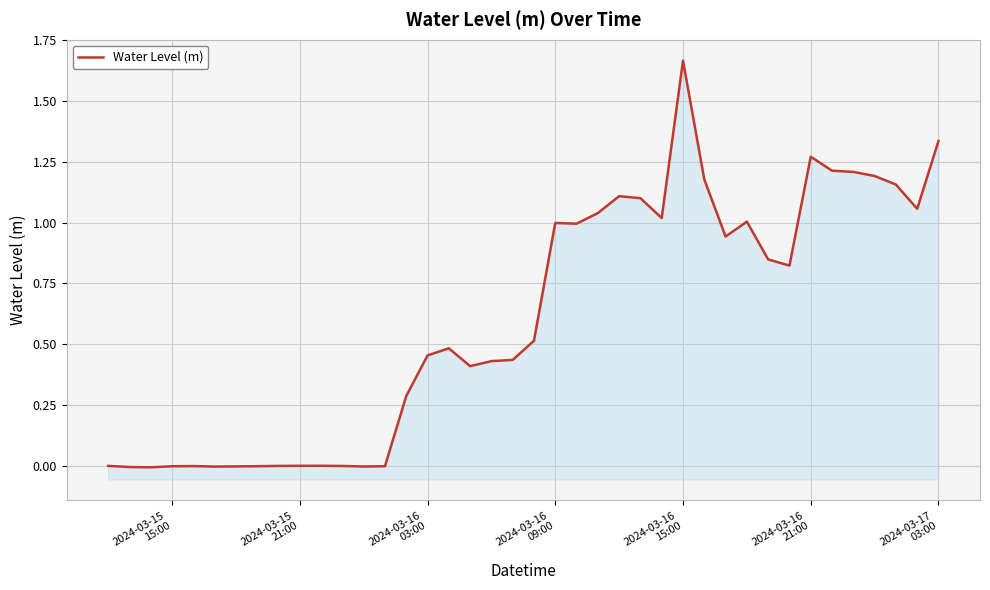

How many values exceed 0?

26